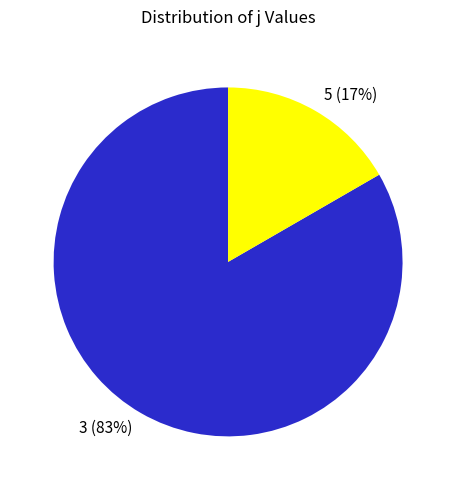

To the nearest percent, what is the average slice percentage?

50%